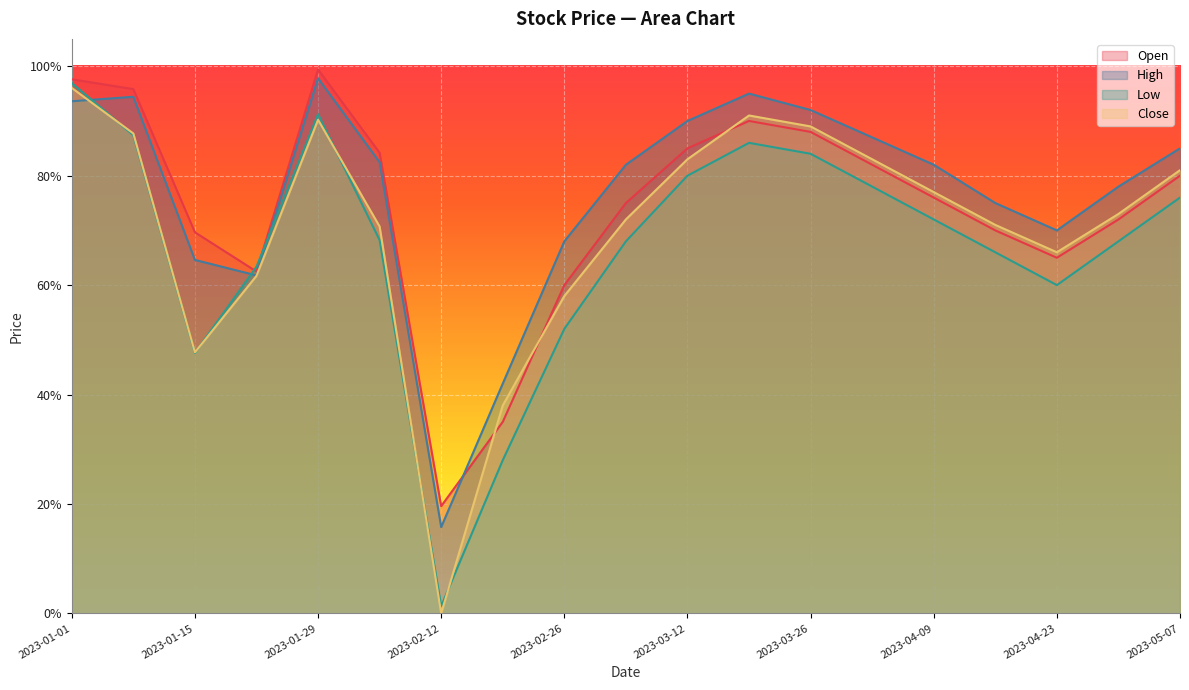

What is the average value of the High series?

0.8